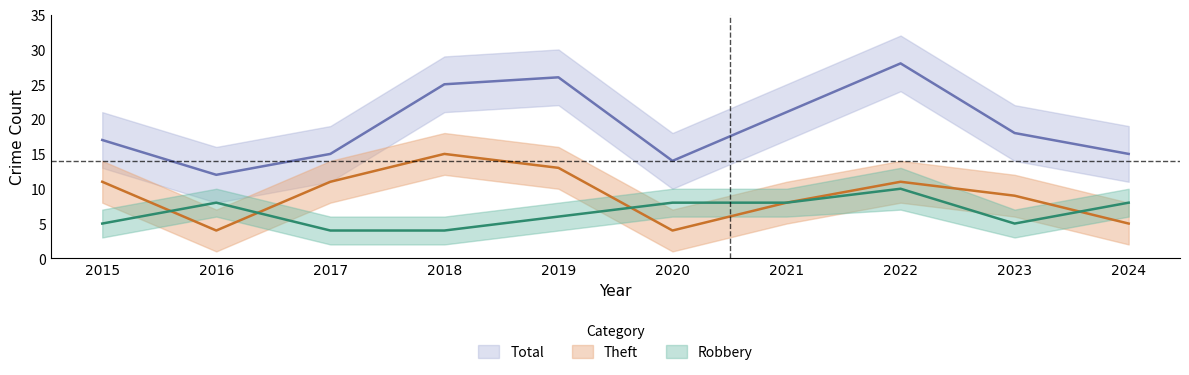

What is the average value of the Total series?

19